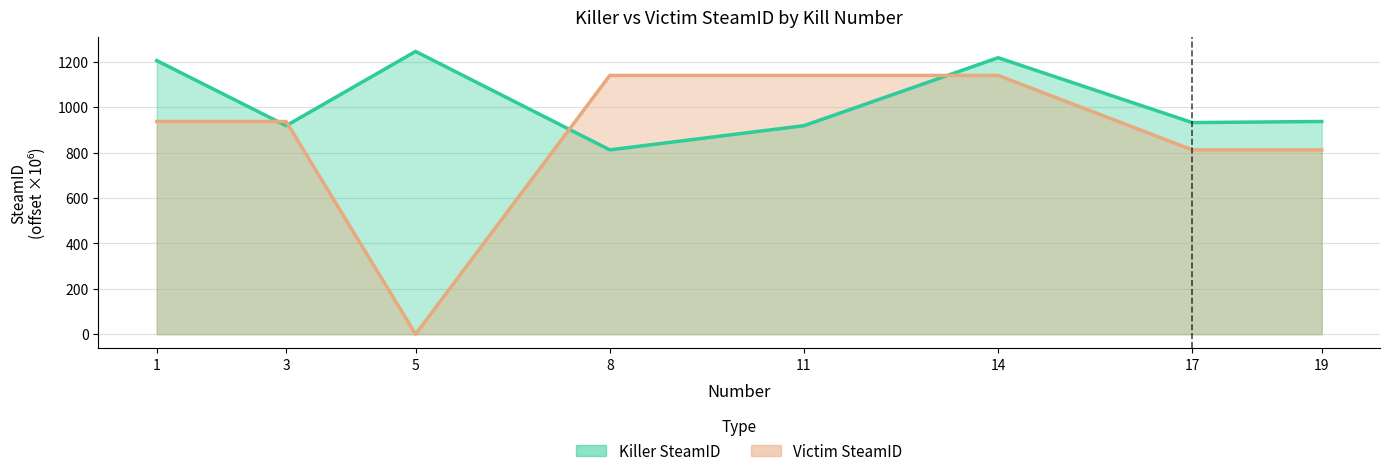

Which series has the largest total across all categories?

Killer SteamID